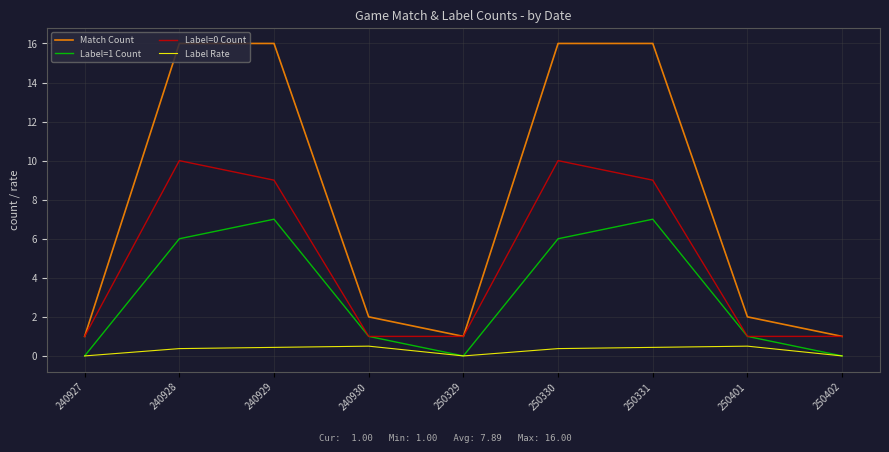

At 250331, list the series in order from largest to smallest.

Match Count, Label=0 Count, Label=1 Count, Label Rate